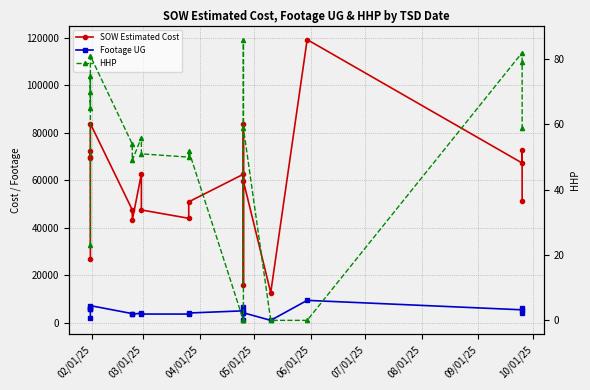

How many categories are shown in the chart?

20